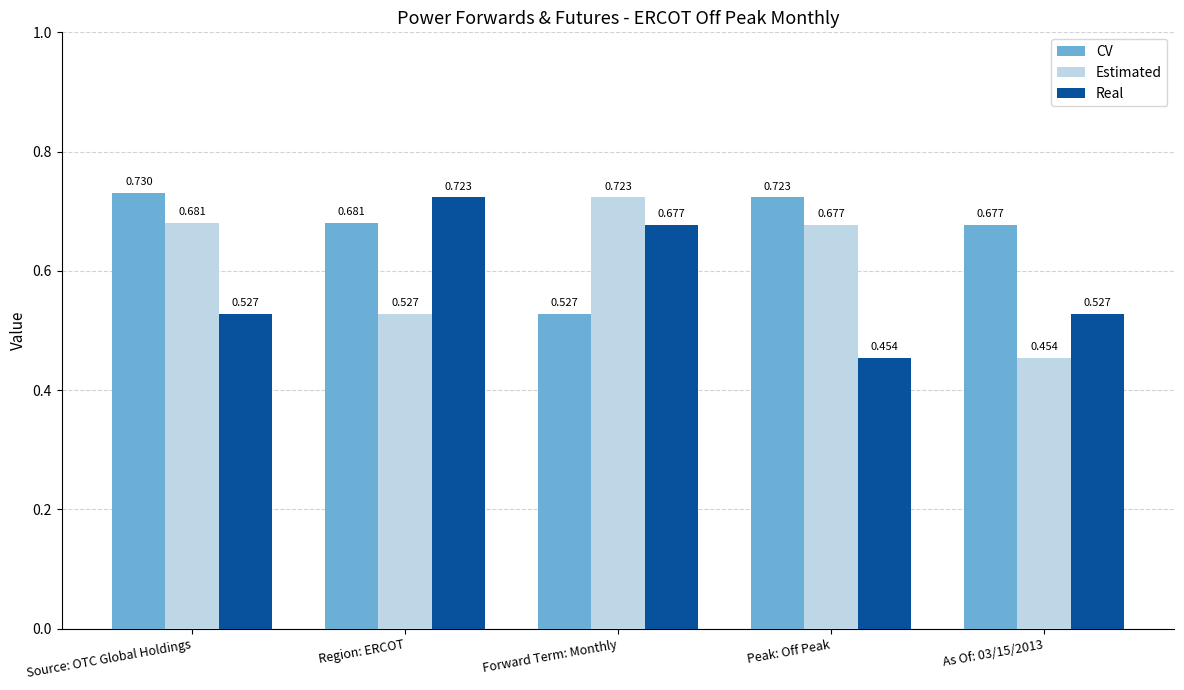

At Source: OTC Global Holdings, list the series in order from smallest to largest.

Real, Estimated, CV